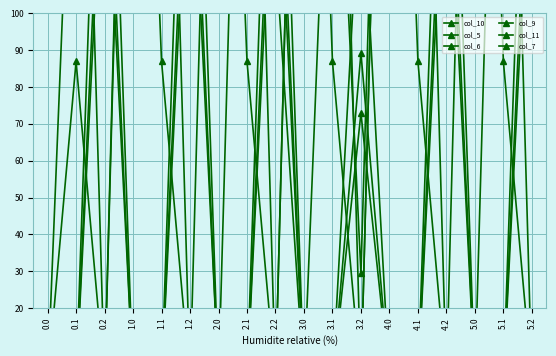

What position from the left is 4.1?

14